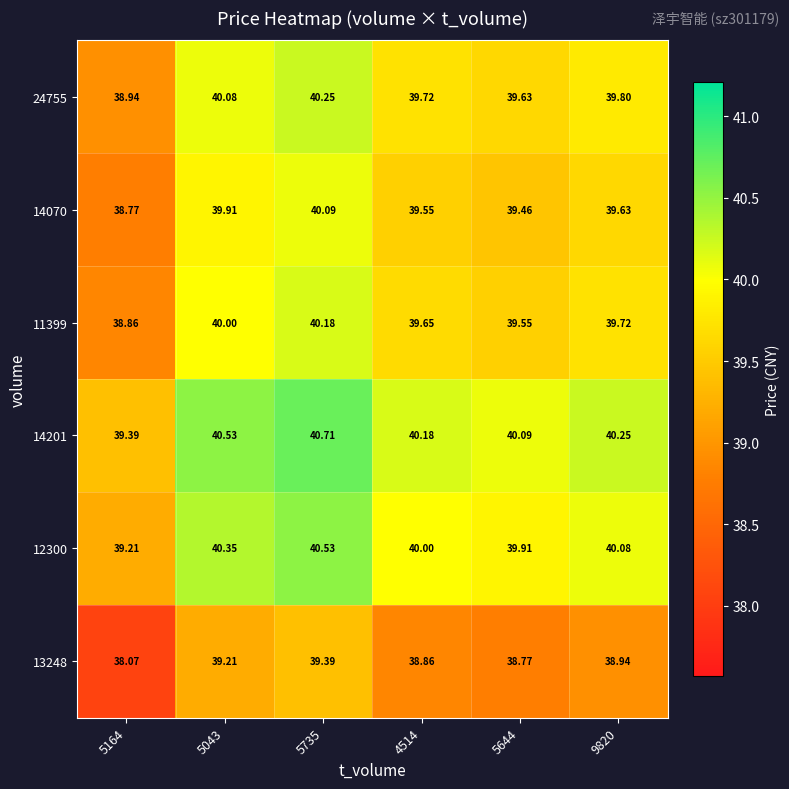

Is the value of 13248 at 4514 greater than the value of 12300 at 5644?

No